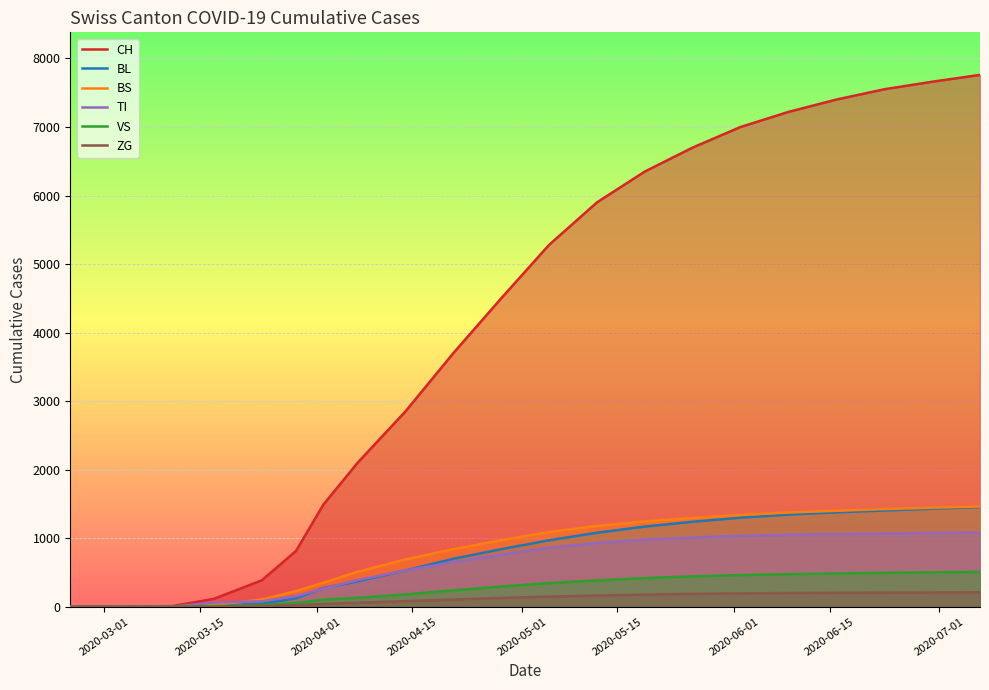

Does the chart display data point markers on the line(s)?

No